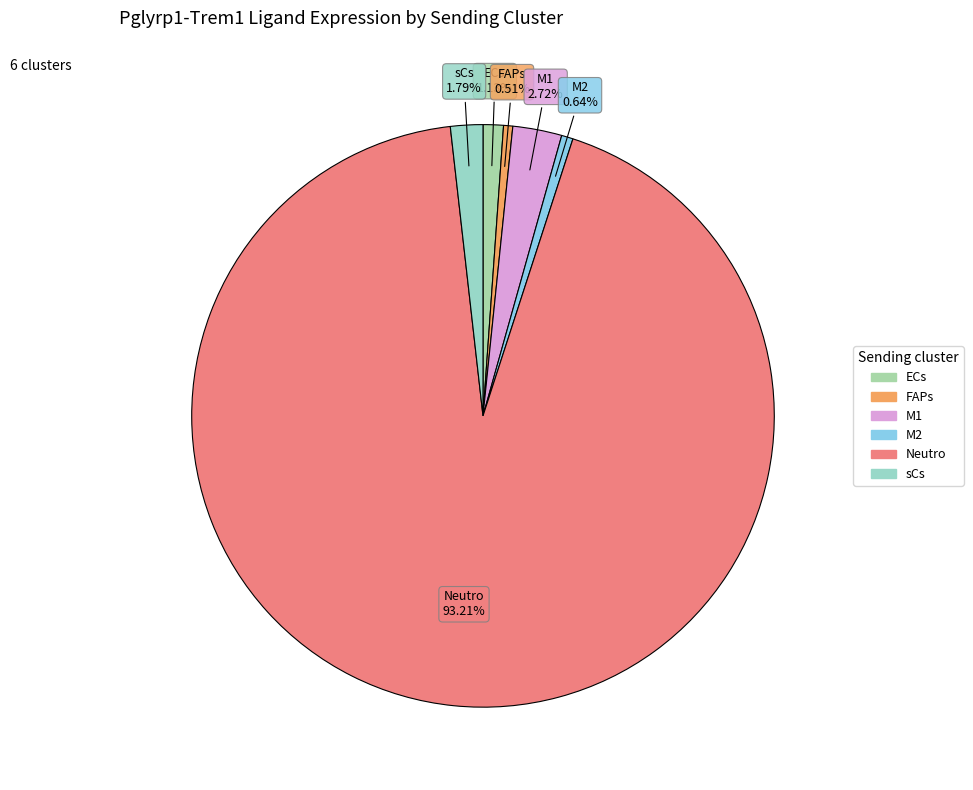

To the nearest percent, what percentage of the pie is M2?

1%